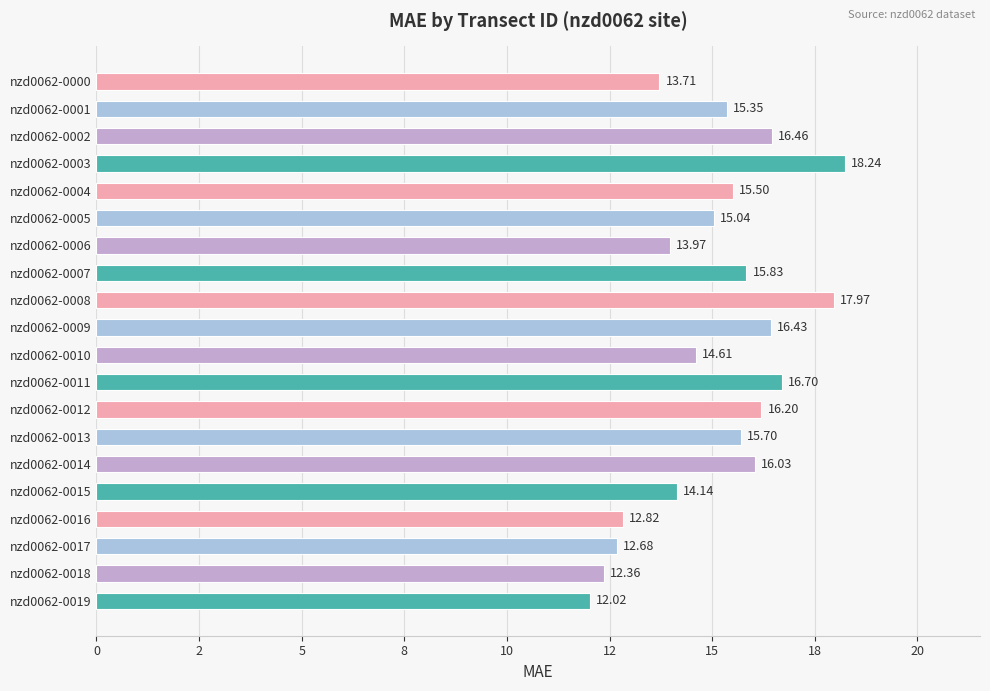

Which category has the lowest value across all series?

nzd0062-0019